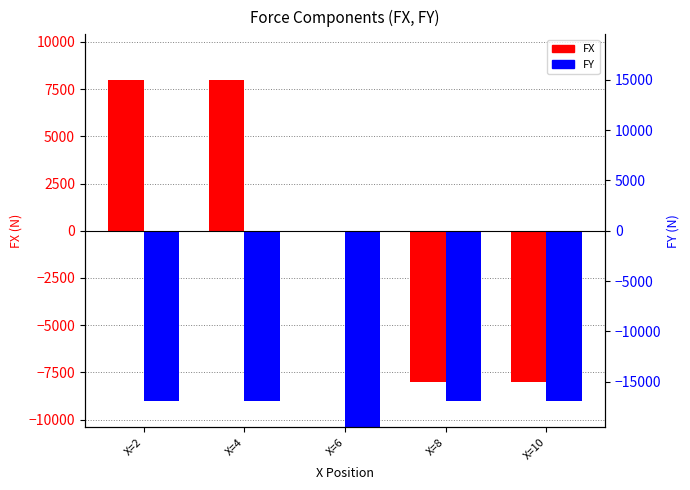

What is the sum of the FY values at X=4 and X=10?

-18000